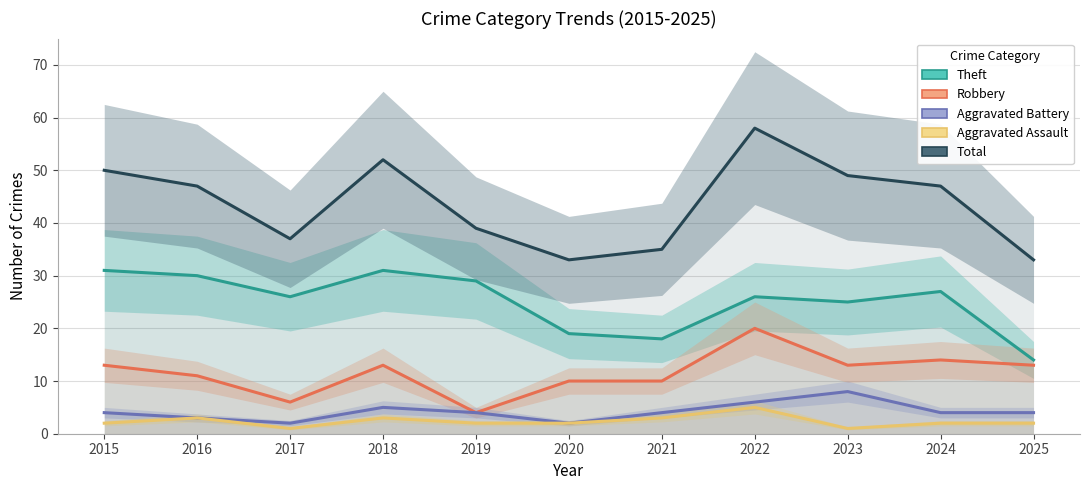

Reading left to right, what are all the values shown in this chart?

Theft: 2015=31	2016=30	2017=26	2018=31	2019=29	2020=19	2021=18	2022=26	2023=25	2024=27	2025=14
Robbery: 2015=13	2016=11	2017=6	2018=13	2019=4	2020=10	2021=10	2022=20	2023=13	2024=14	2025=13
Aggravated Battery: 2015=4	2016=3	2017=2	2018=5	2019=4	2020=2	2021=4	2022=6	2023=8	2024=4	2025=4
Aggravated Assault: 2015=2	2016=3	2017=1	2018=3	2019=2	2020=2	2021=3	2022=5	2023=1	2024=2	2025=2
Total: 2015=50	2016=47	2017=37	2018=52	2019=39	2020=33	2021=35	2022=58	2023=49	2024=47	2025=33